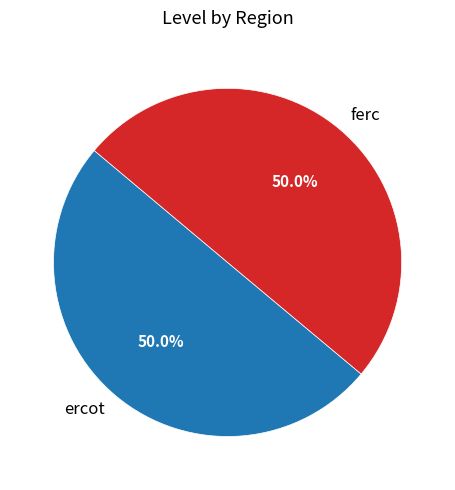

Is the sum of ferc and ercot greater than half?

Yes